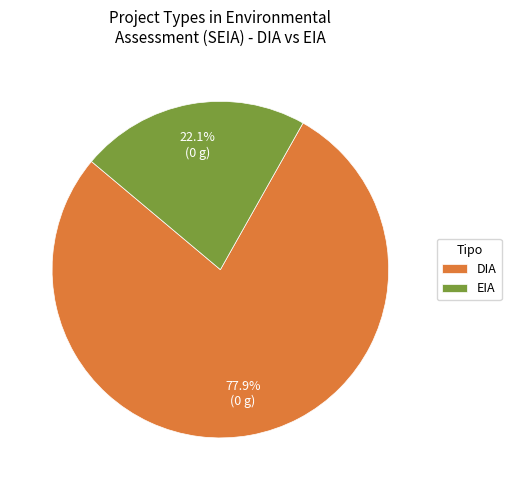

To the nearest percent, what percentage of the pie is EIA?

22%